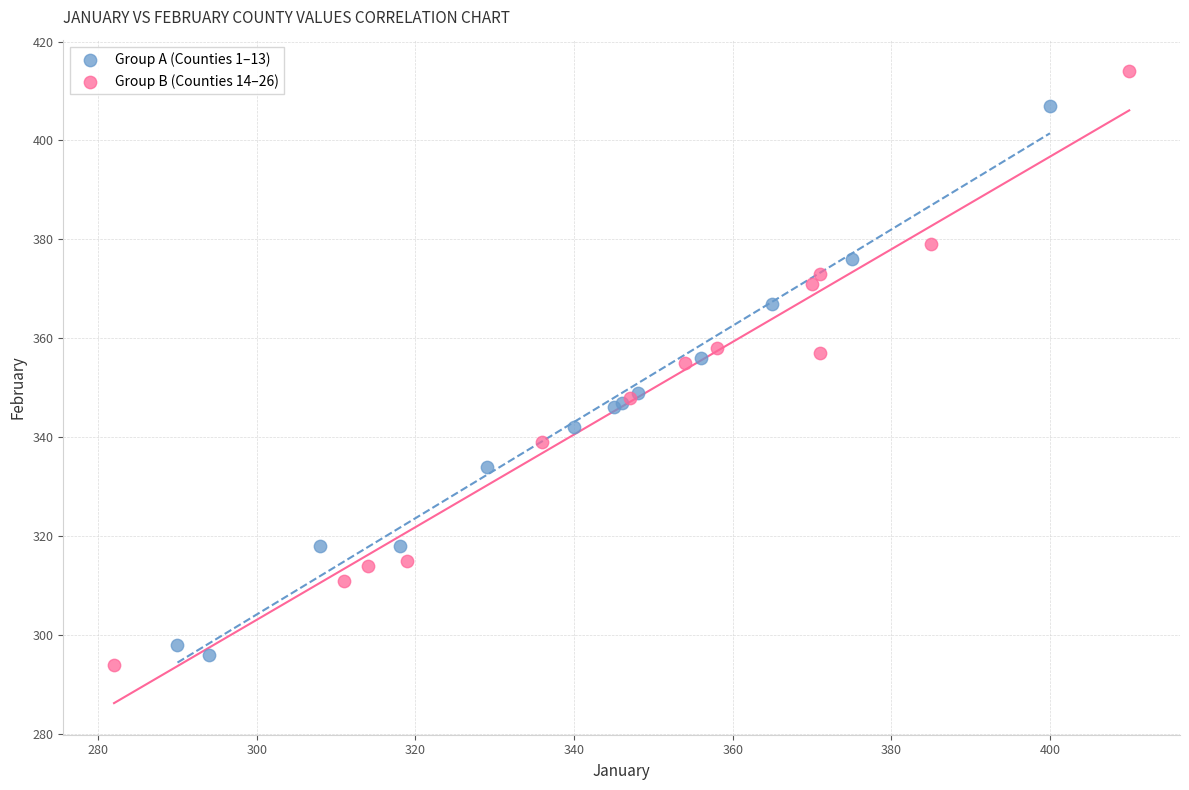

Which series reaches the maximum Y coordinate?

Group B (Counties 14–26)